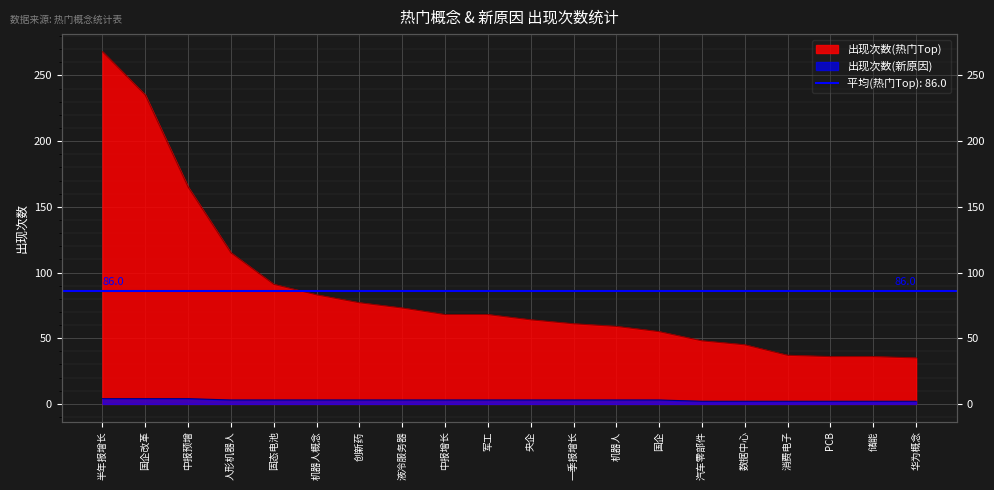

What is the difference between the maximum and second lowest values in the 出现次数(热门Top) series?

232